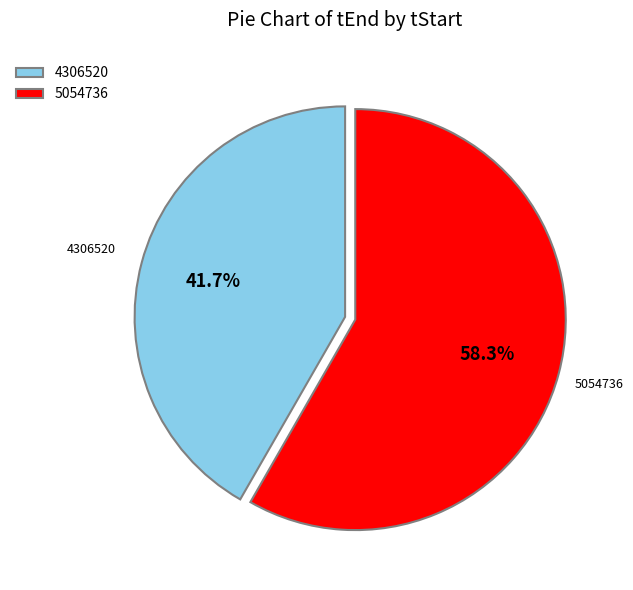

To the nearest percent, what percentage of the pie is 4306520?

42%